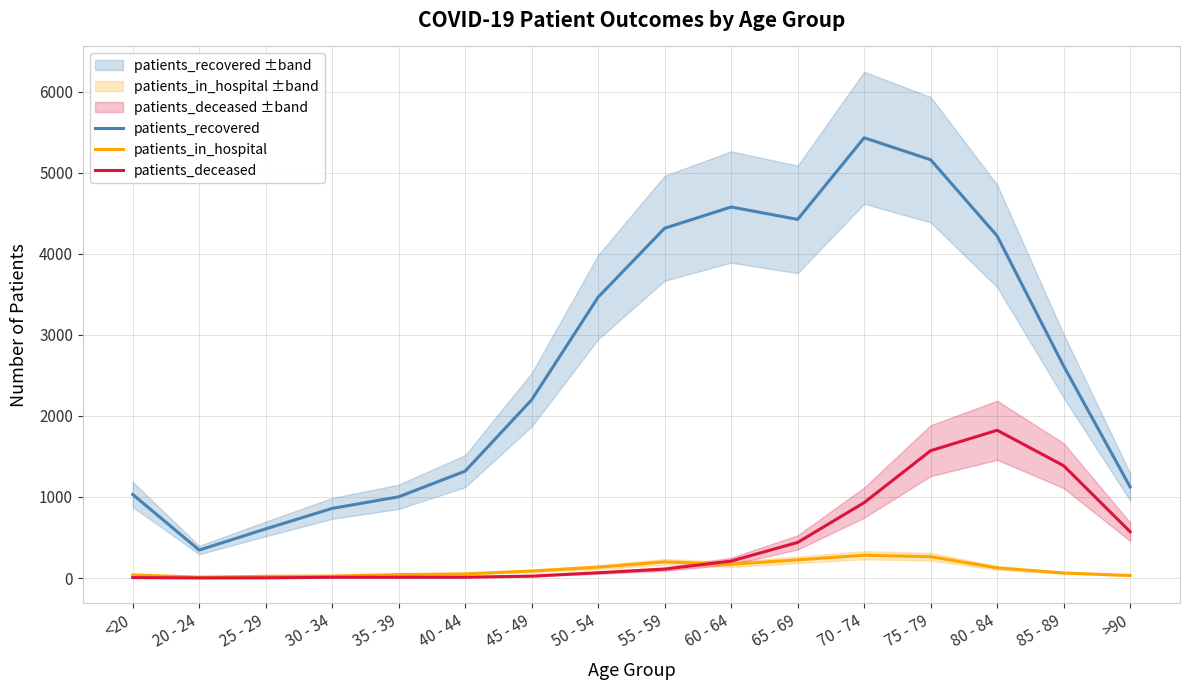

Where do patients_deceased and patients_in_hospital first cross each other?

55 - 59 and 60 - 64